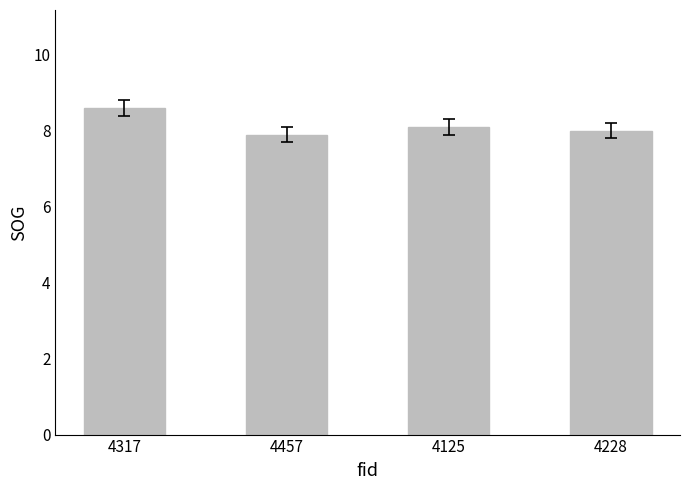

What is the value of the 3rd bar from the left?

8.1